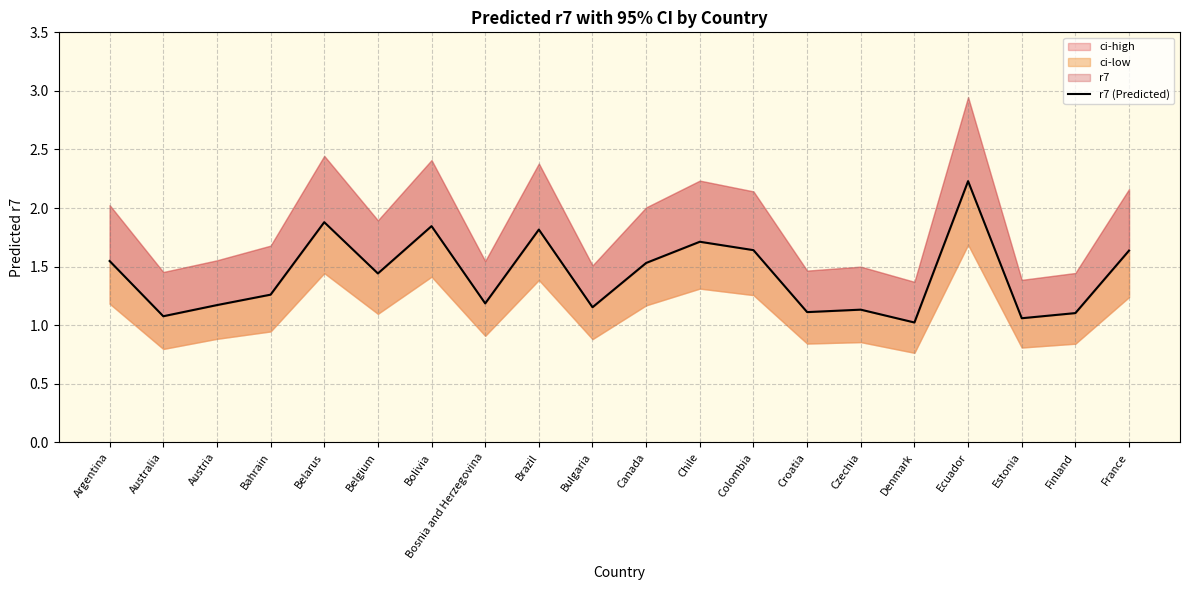

At which category does the chart reach its minimum across all series?

Denmark